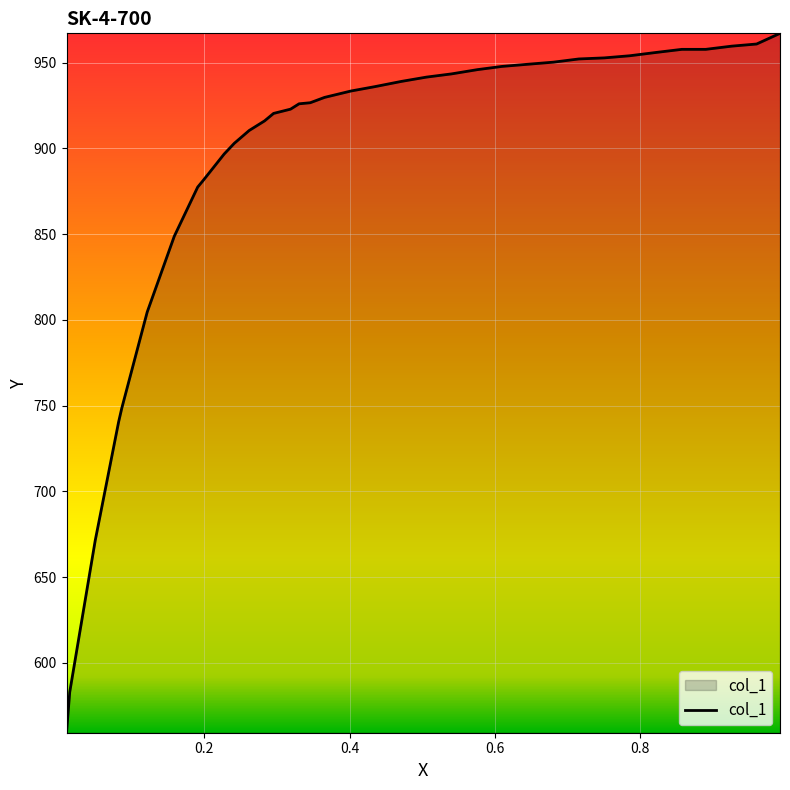

What is the difference between the maximum and minimum values?

407.7